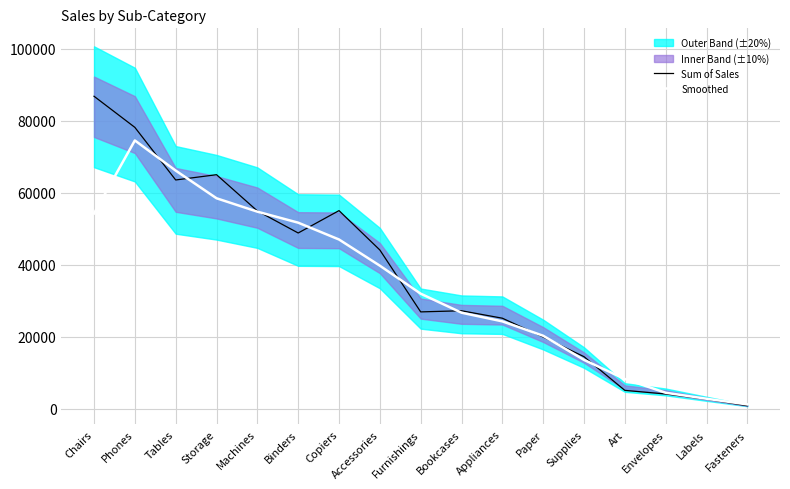

What is the difference between the maximum and minimum values in the Sum of Sales series?

85944.5